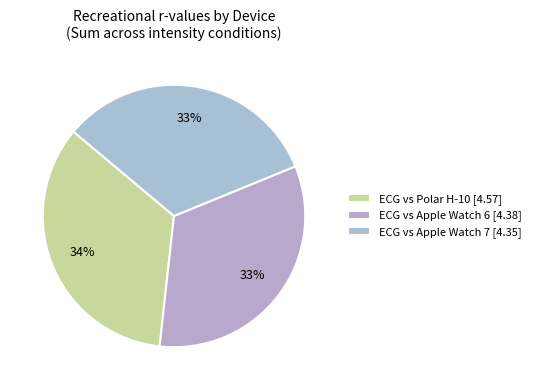

Count the number of slices in the pie.

3